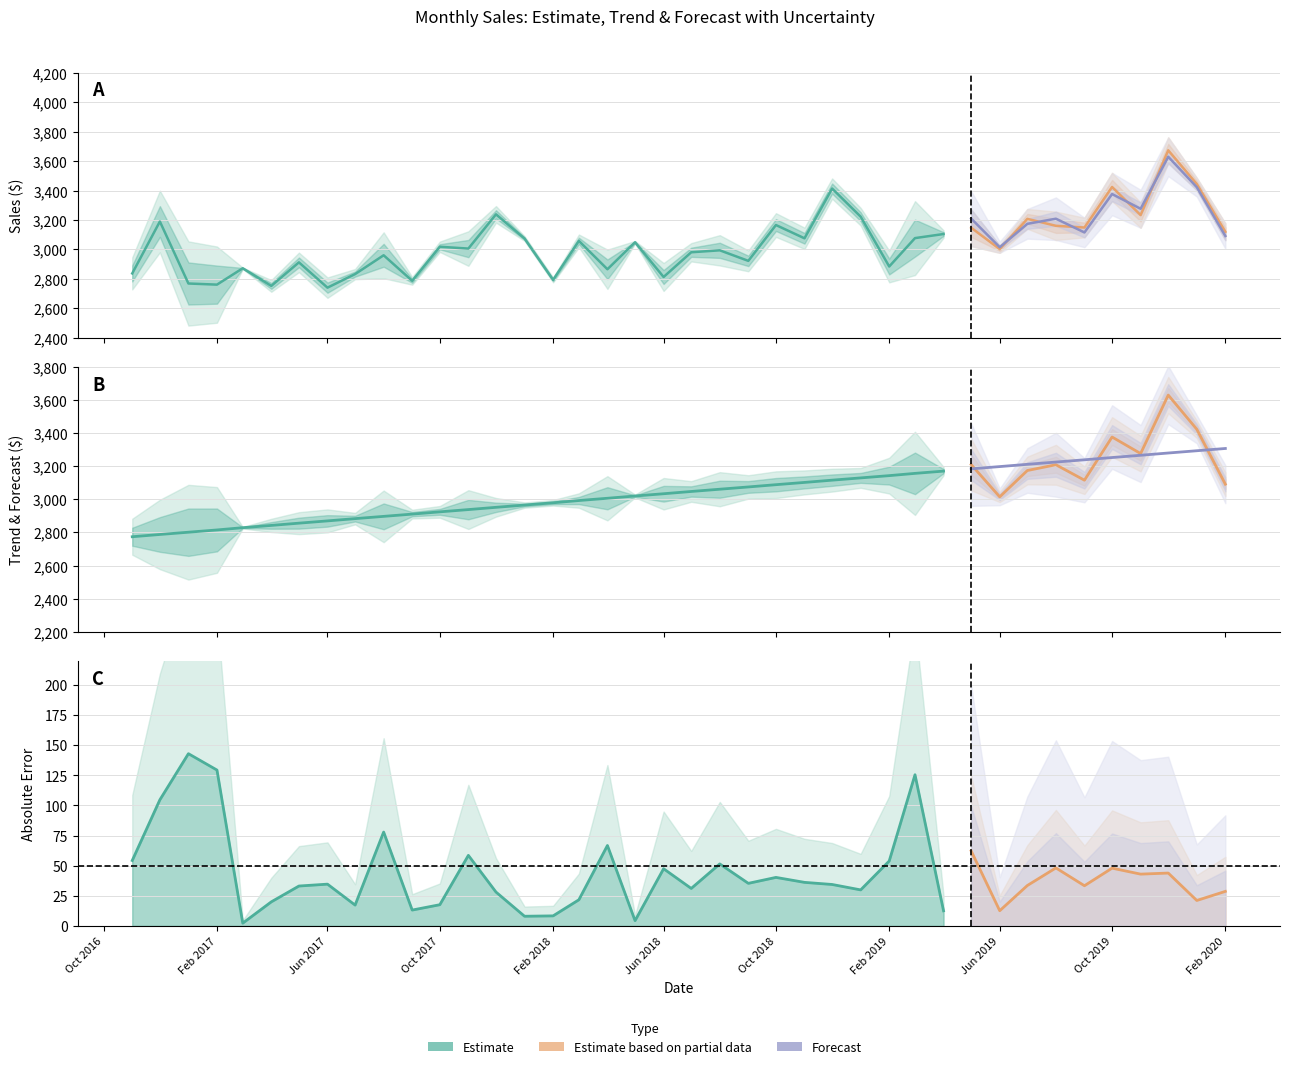

Is it true that trend equals 3115.8 at 25?

True